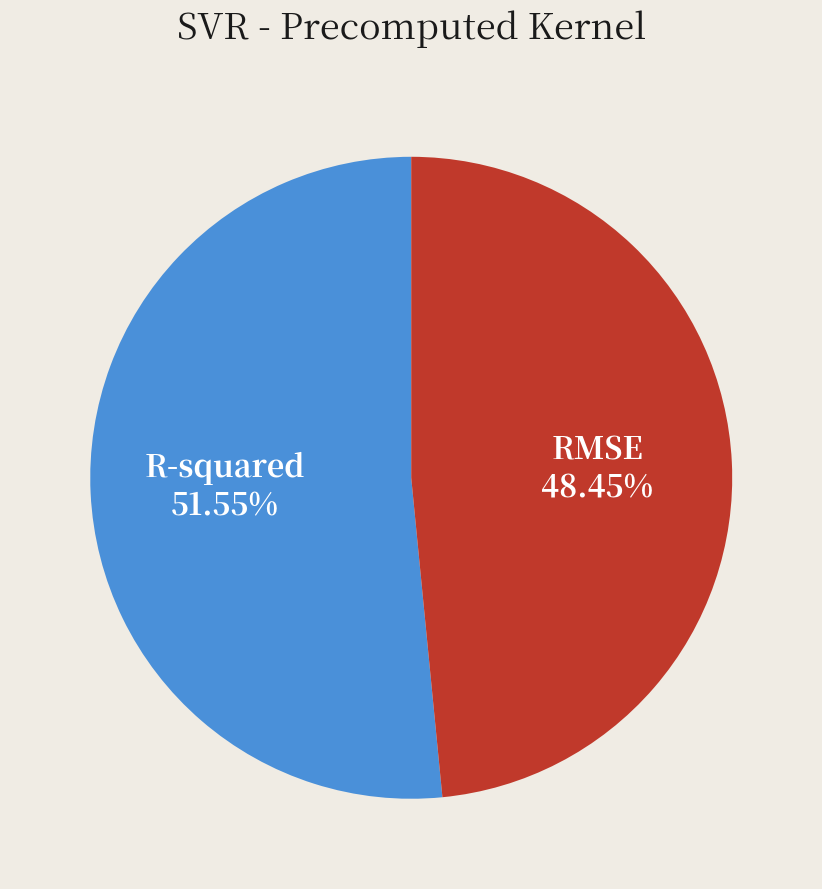

What is the majority slice?

R-squared